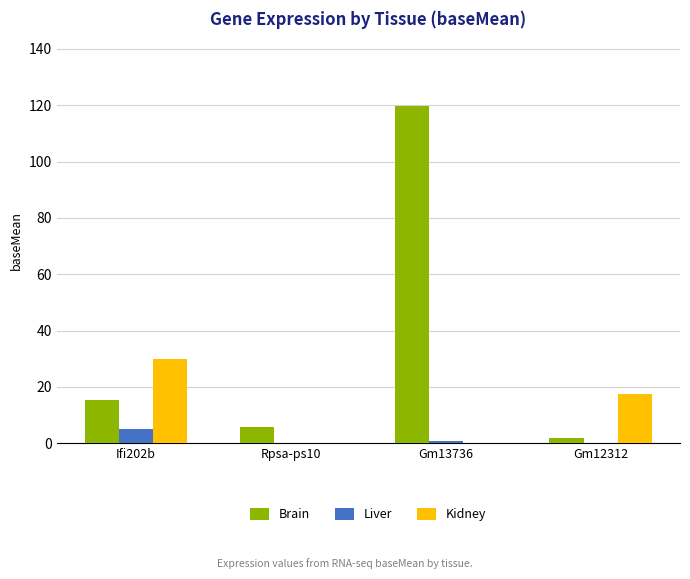

Is it true that Liver equals 5.2 at Ifi202b?

True